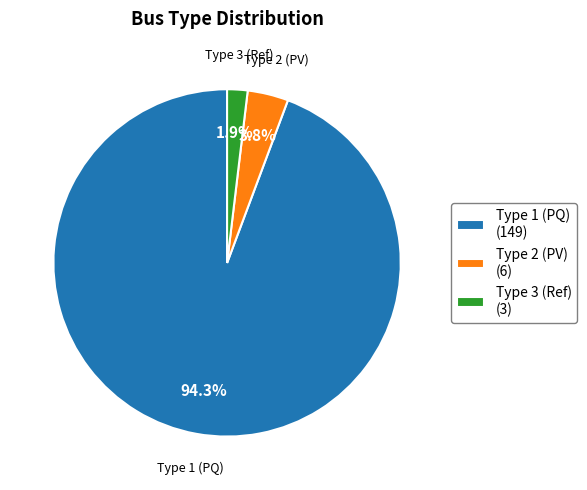

Is the sum of Type 1 (PQ) (149) and Type 2 (PV) (6) greater than half?

Yes